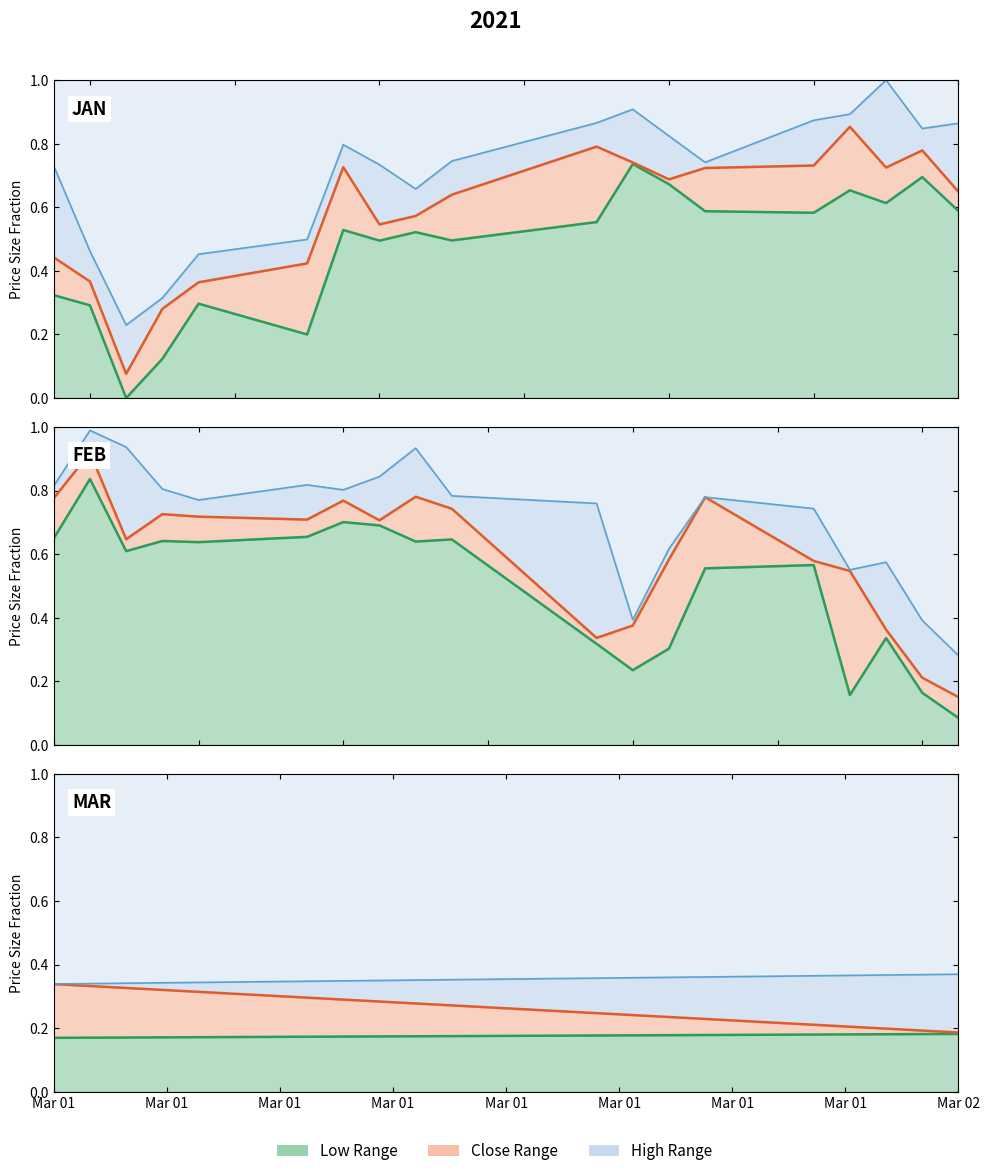

What is the spread (max minus min) of values at Mar 01?

0.2